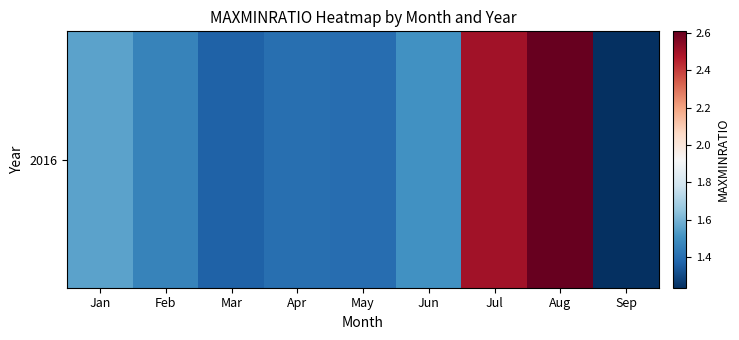

What is the difference between the values at Jan and Mar?

0.2